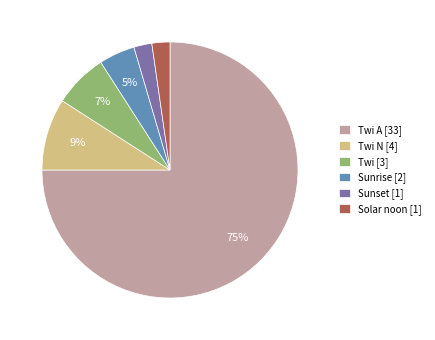

Is there a majority slice in this chart?

Yes